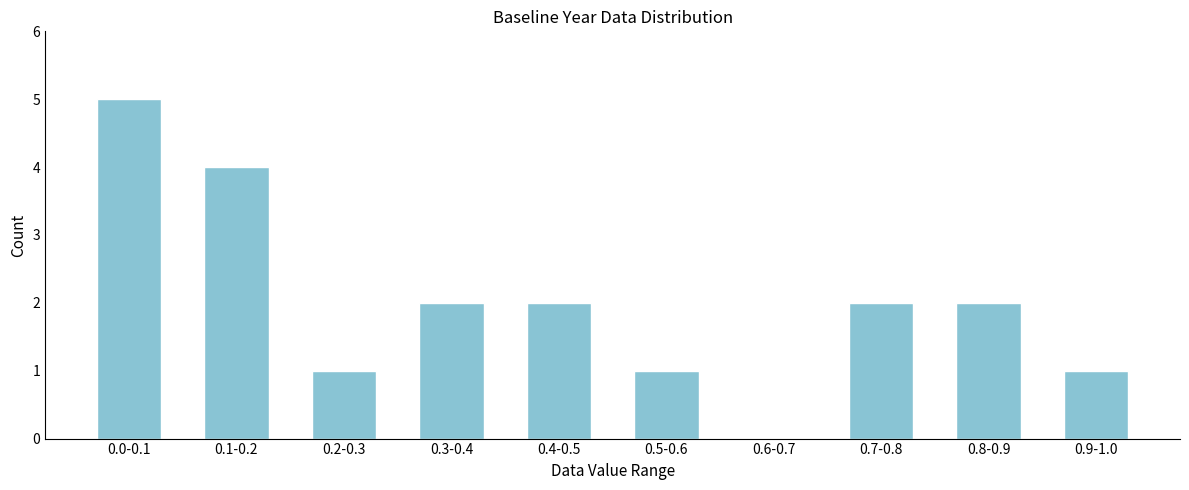

Reading right to left, extract all data points from this chart.

0.9-1.0=1	0.8-0.9=2	0.7-0.8=2	0.6-0.7=0	0.5-0.6=1	0.4-0.5=2	0.3-0.4=2	0.2-0.3=1	0.1-0.2=4	0.0-0.1=5